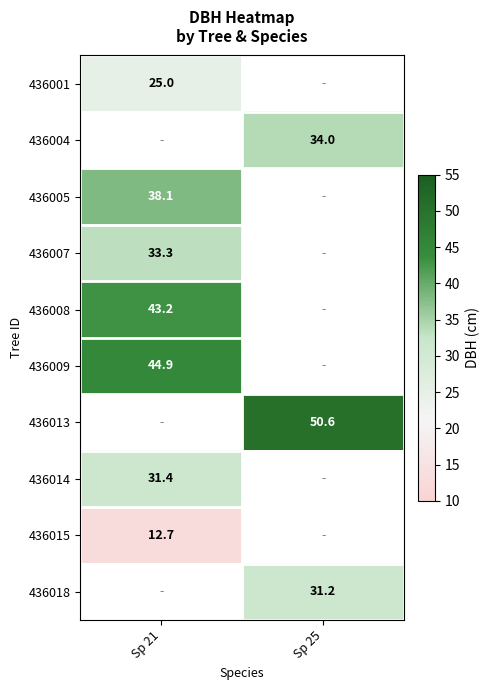

What is the spread (max minus min) of values at Sp 21?

32.2